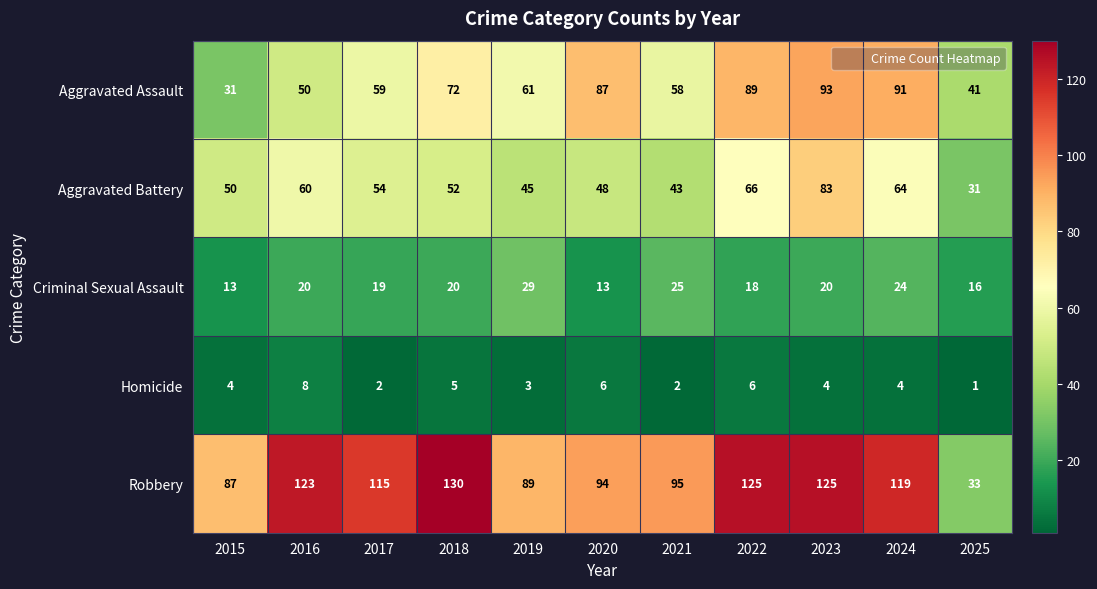

What value does the Robbery series have at 2025?

33